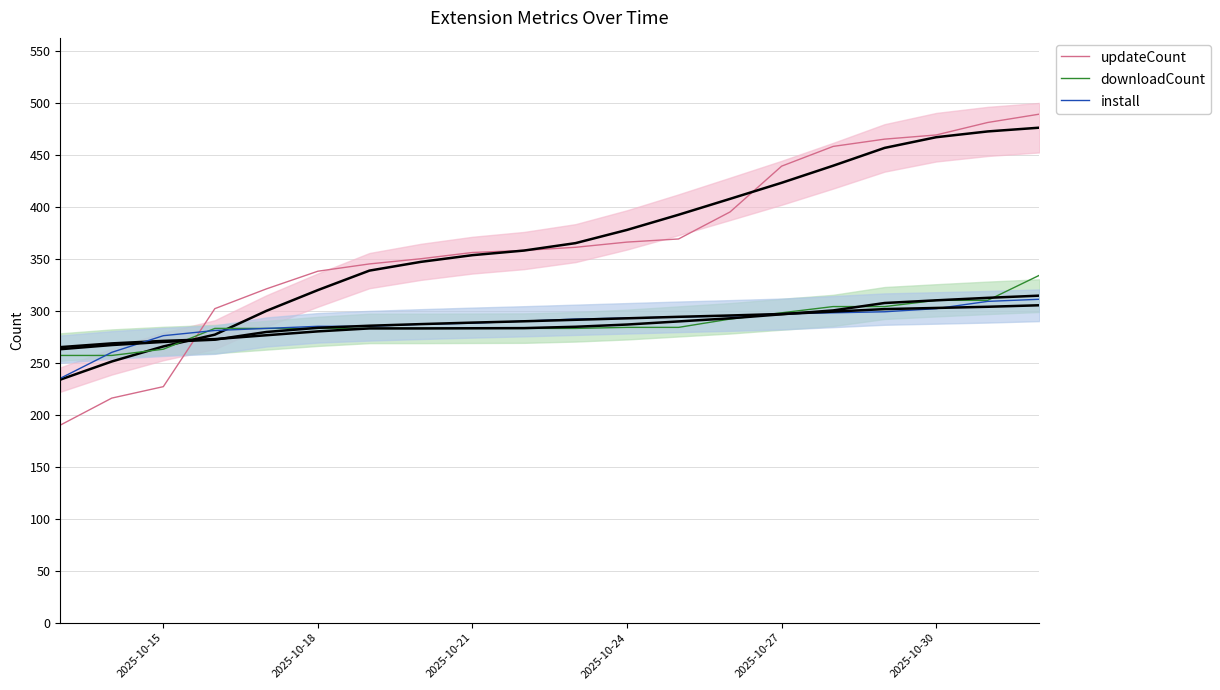

What is the lowest value of the downloadCount series?

257